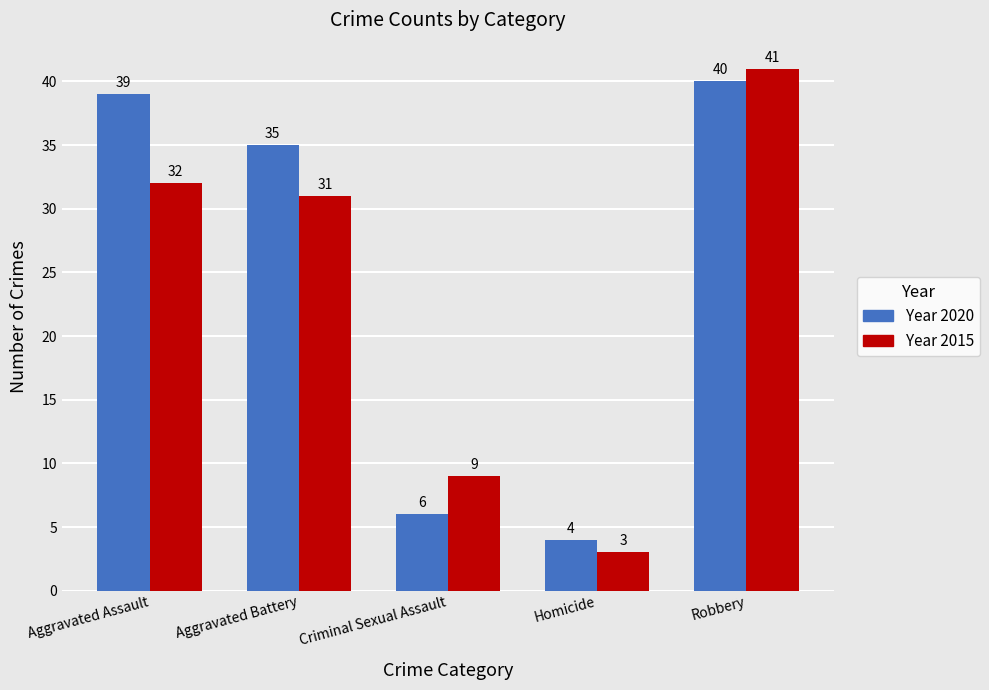

What is the difference between the highest and lowest values at Aggravated Battery?

4